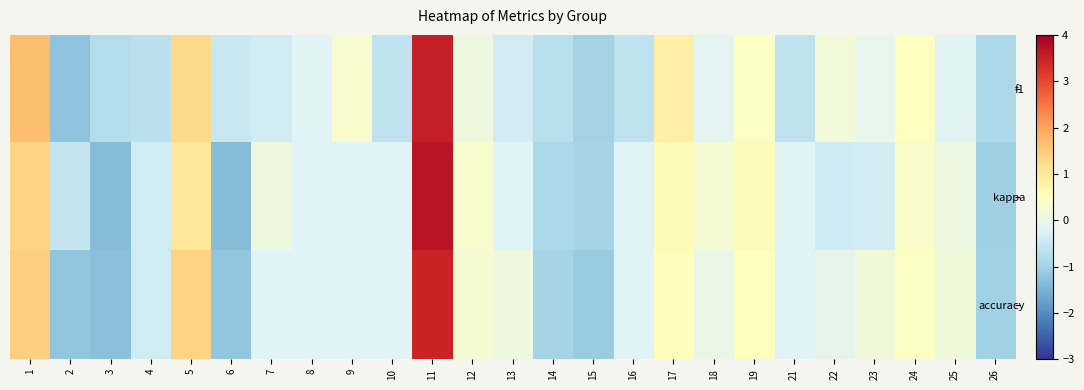

Reading left to right, what are all the values shown in this chart?

f1: 1=1.7	2=-1.2	3=-0.8	4=-0.7	5=1.3	6=-0.5	7=-0.4	8=-0.2	9=0.3	10=-0.6	11=3.5	12=0.1	13=-0.4	14=-0.7	15=-1.0	16=-0.6	17=0.9	18=-0.1	19=0.4	21=-0.6	22=0.2	23=-0.0	24=0.5	25=-0.1	26=-0.9
kappa: 1=1.4	2=-0.5	3=-1.3	4=-0.4	5=1.1	6=-1.3	7=0.1	8=-0.2	9=-0.2	10=-0.2	11=3.7	12=0.3	13=-0.2	14=-0.9	15=-1.0	16=-0.2	17=0.6	18=0.3	19=0.6	21=-0.2	22=-0.4	23=-0.4	24=0.4	25=0.1	26=-1.1
accuracy: 1=1.5	2=-1.2	3=-1.3	4=-0.4	5=1.4	6=-1.2	7=-0.2	8=-0.2	9=-0.2	10=-0.2	11=3.5	12=0.3	13=0.1	14=-1.0	15=-1.1	16=-0.2	17=0.5	18=0.0	19=0.5	21=-0.2	22=-0.1	23=0.2	24=0.4	25=0.2	26=-1.0